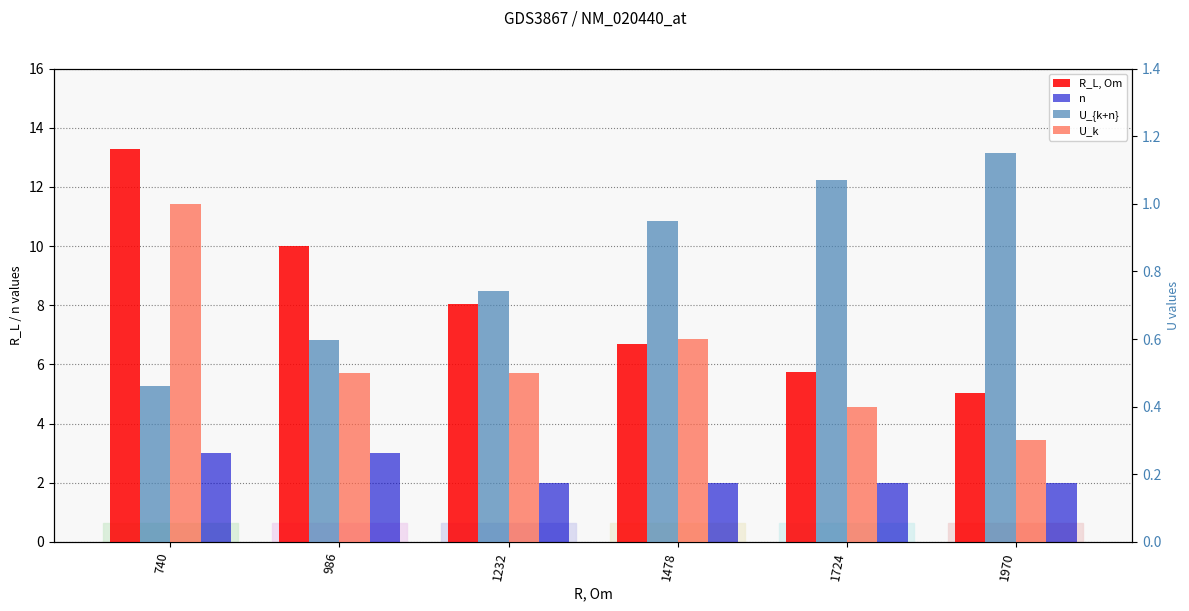

The R_L, Om series shows 3.7 at 1232. True or false?

False